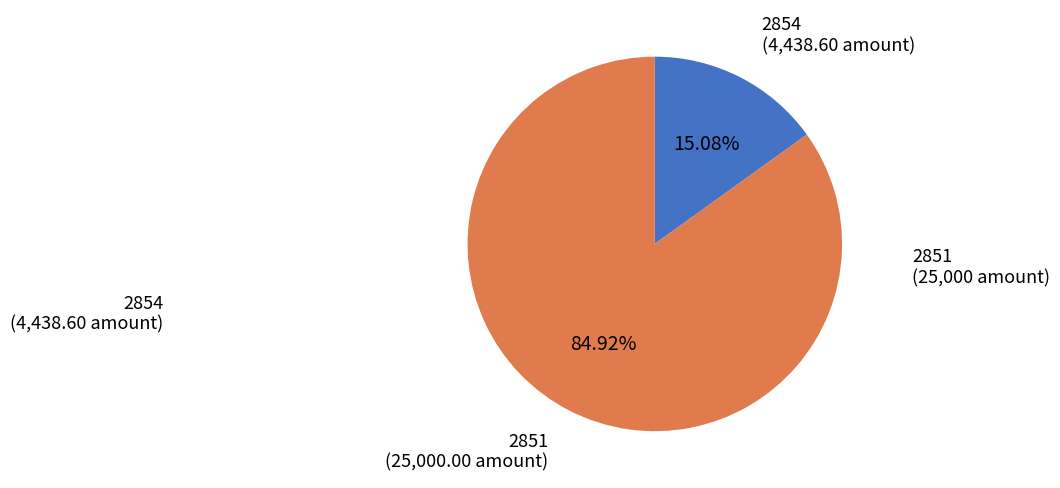

To the nearest percent, what is the difference between the largest and smallest slice percentages?

70%